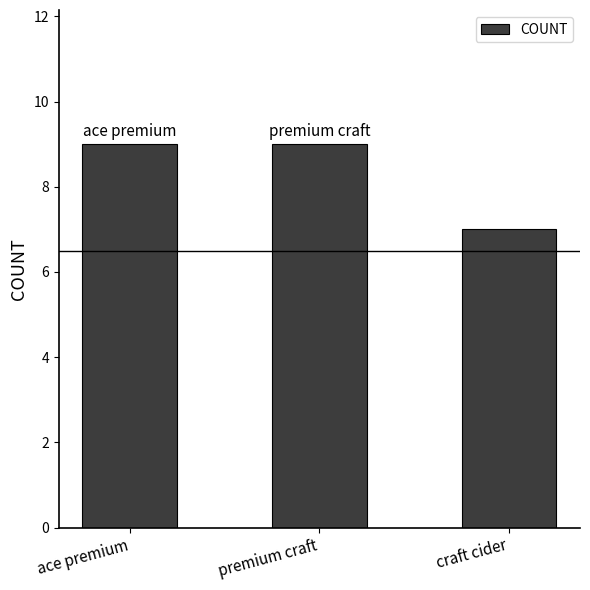

What is the value of the 3rd bar from the left?

7